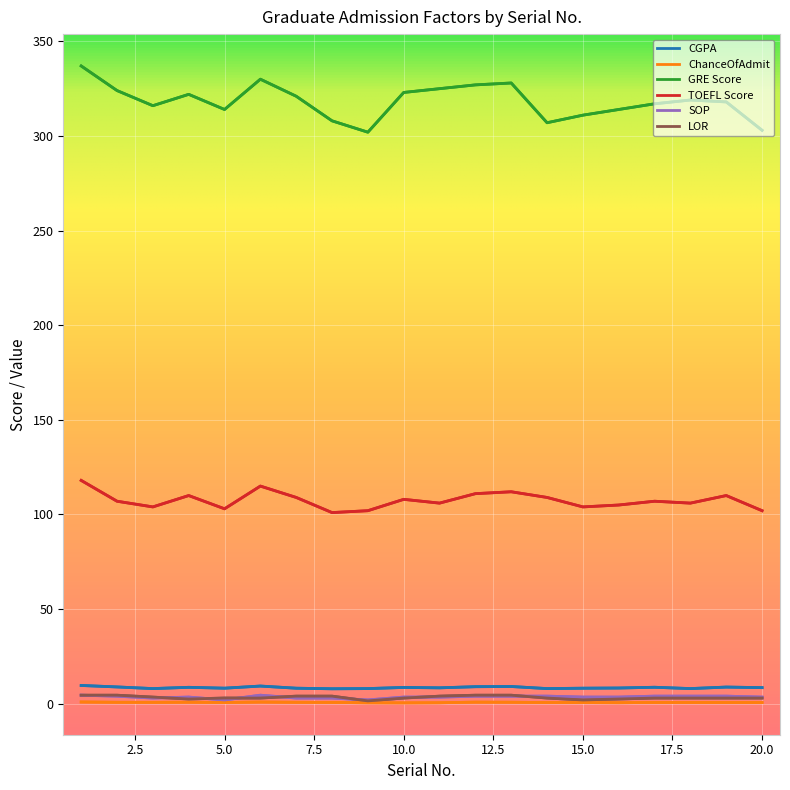

Which series changed the most between 6 and 14?

GRE Score